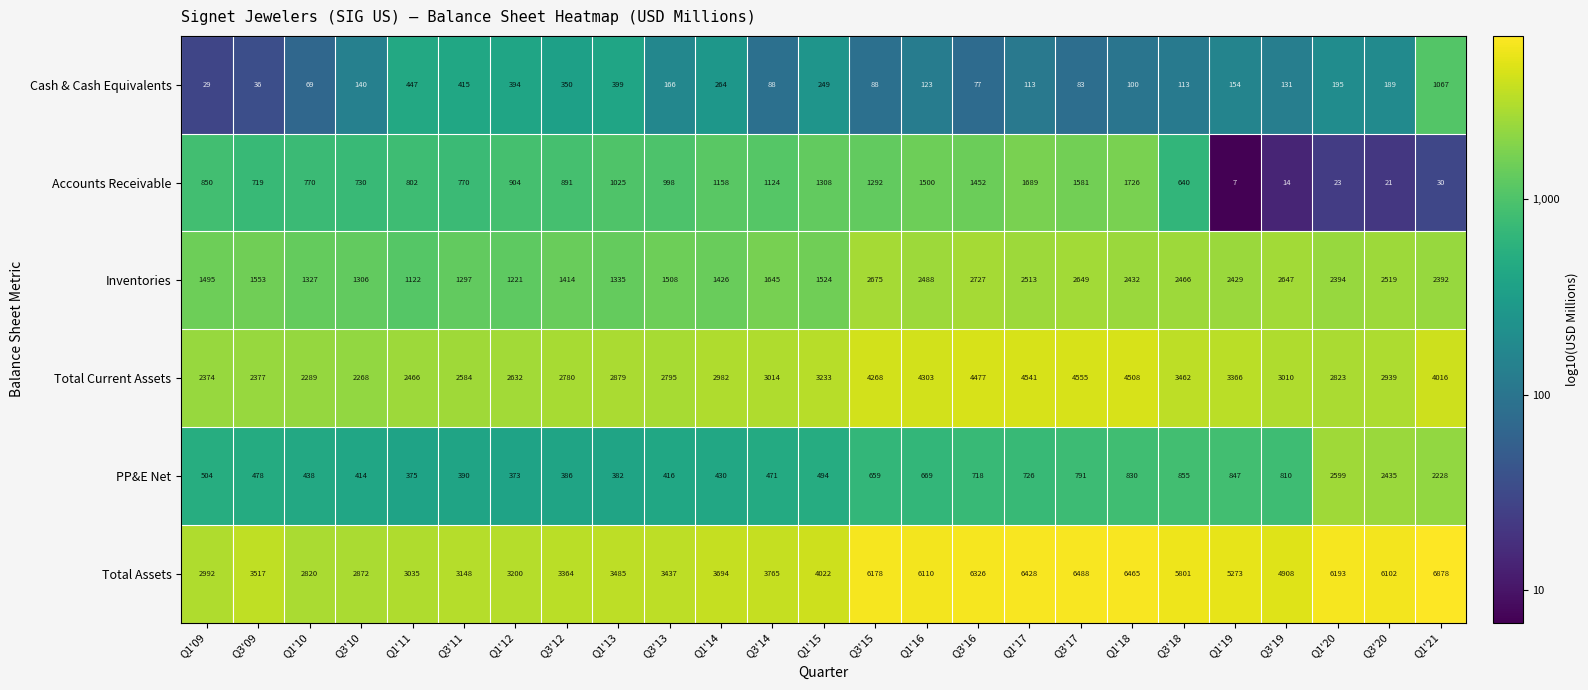

Which series has the widest spread of values?

Total Assets